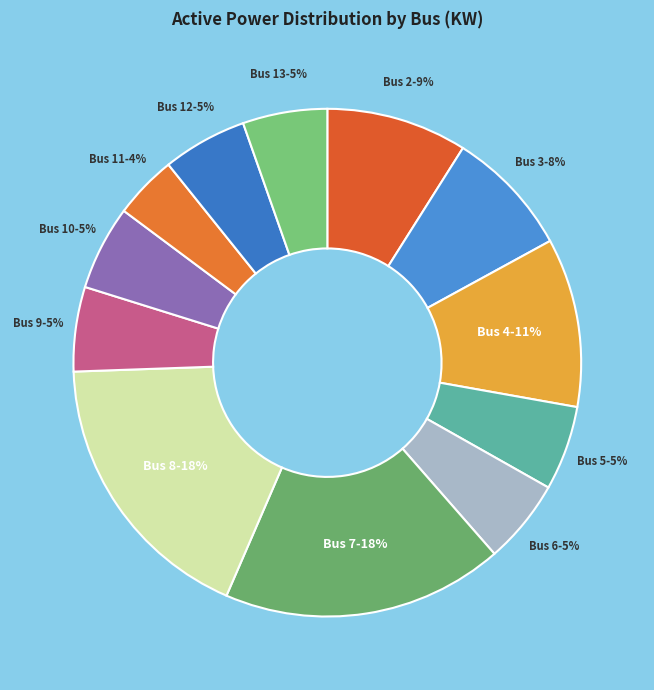

Is Bus 10 the majority of the pie?

No